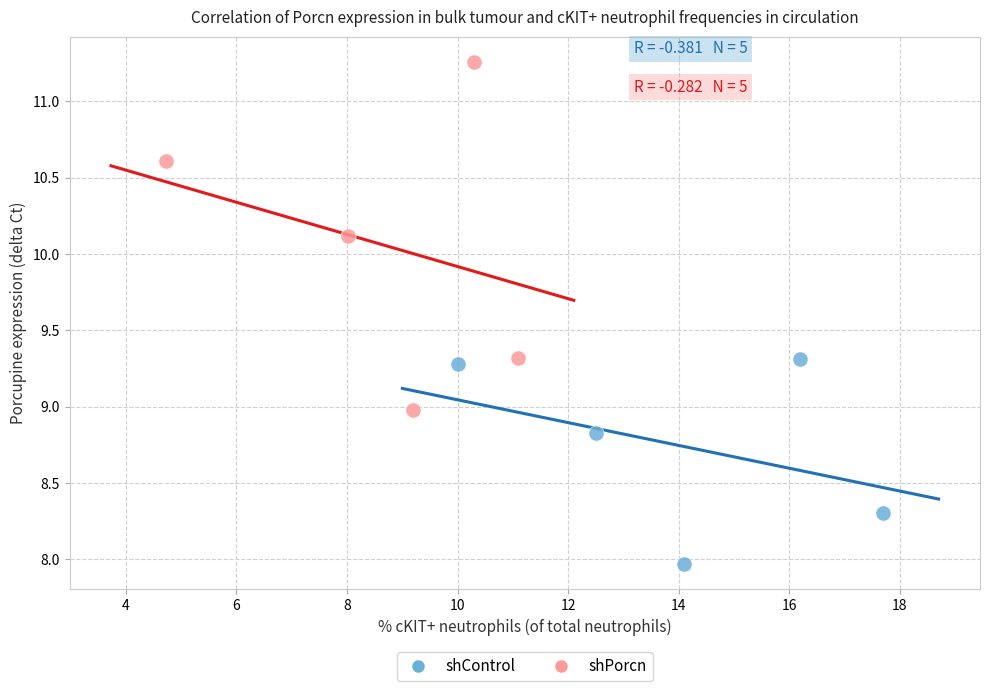

Which series has the largest Y range (max minus min)?

shPorcn